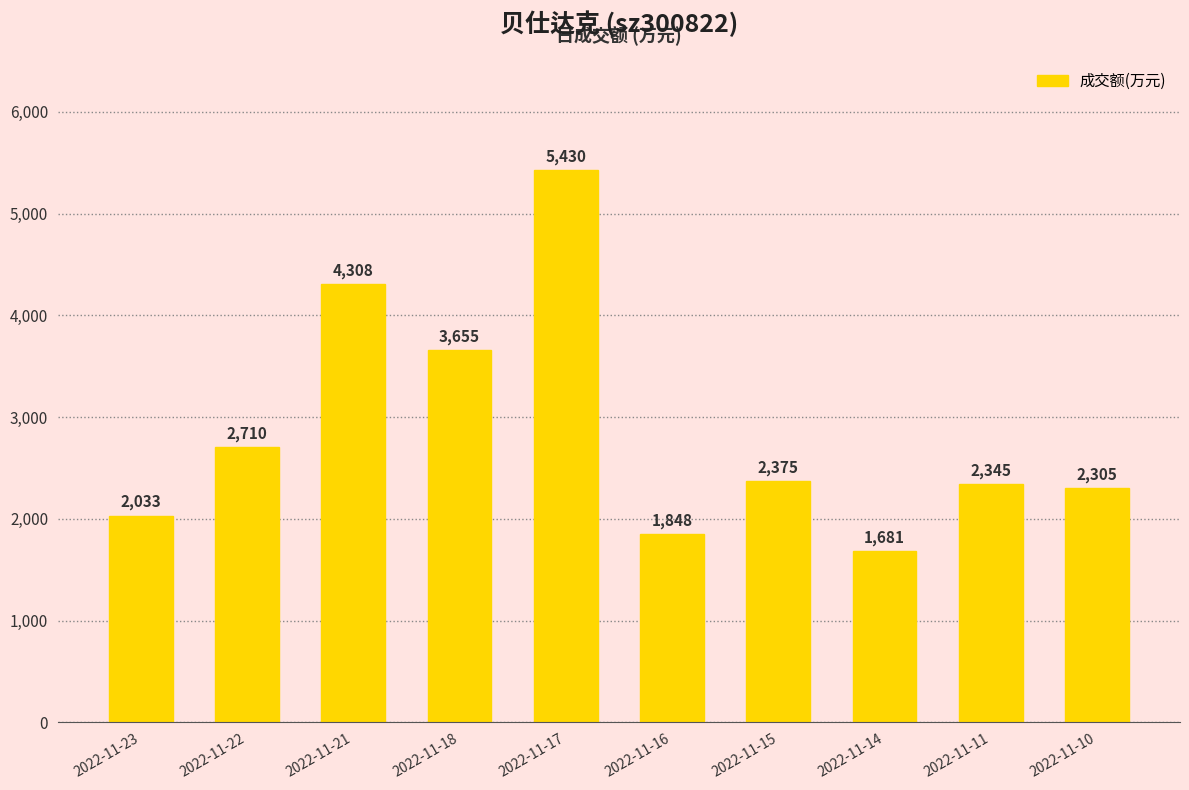

True or false: the data shows 2033 at 2022-11-23.

True